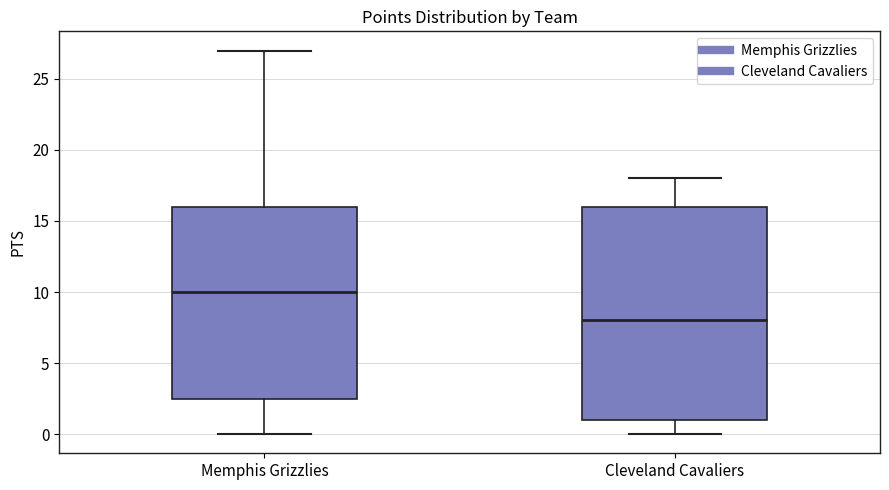

Where does the median line of the box for Memphis Grizzlies sit on the y-axis? The values are not printed on the chart, so give them approximately, as read against the axis.

10.0